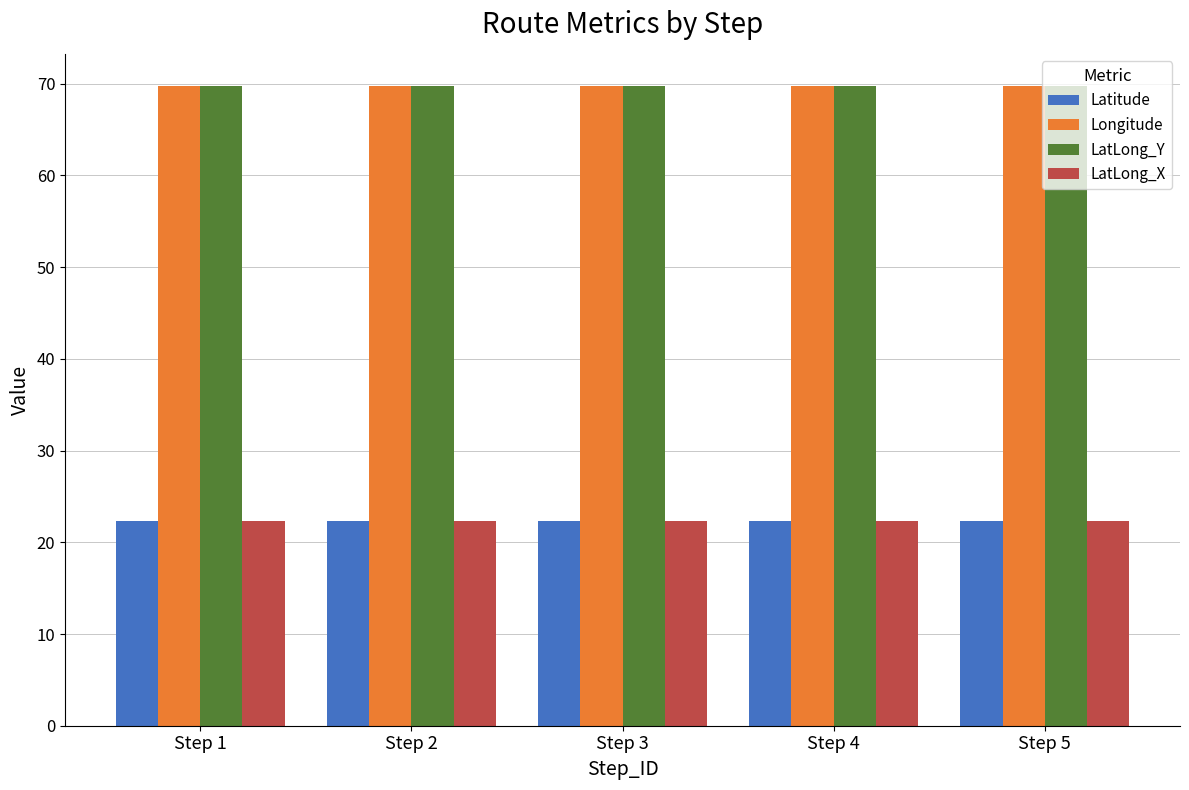

What is the difference between the highest and lowest values at Step 3?

47.4